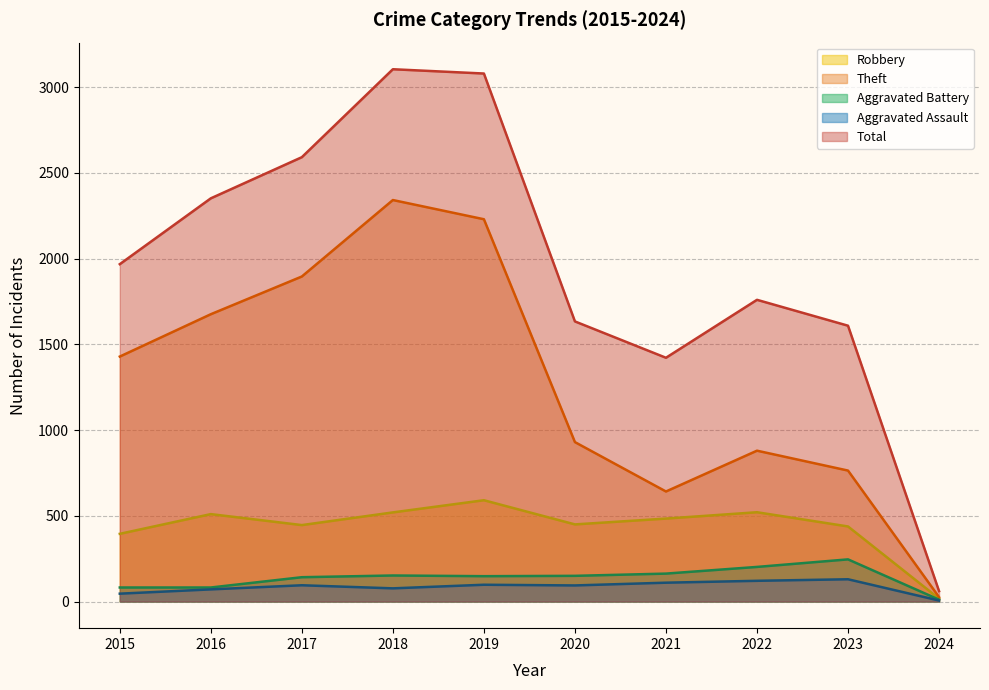

Where does the Robbery series first go above 484?

2016